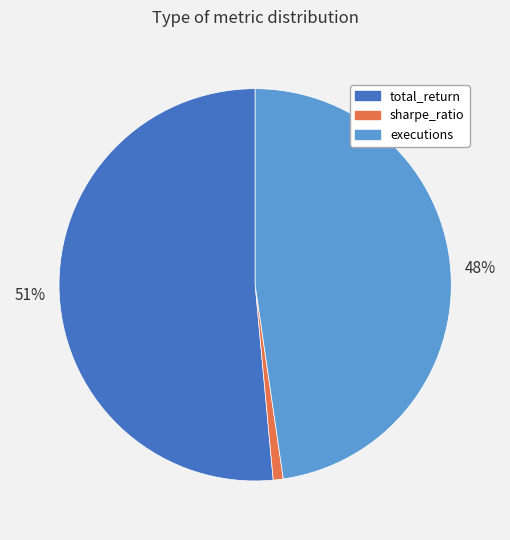

To the nearest percent, what is the average slice percentage?

33%